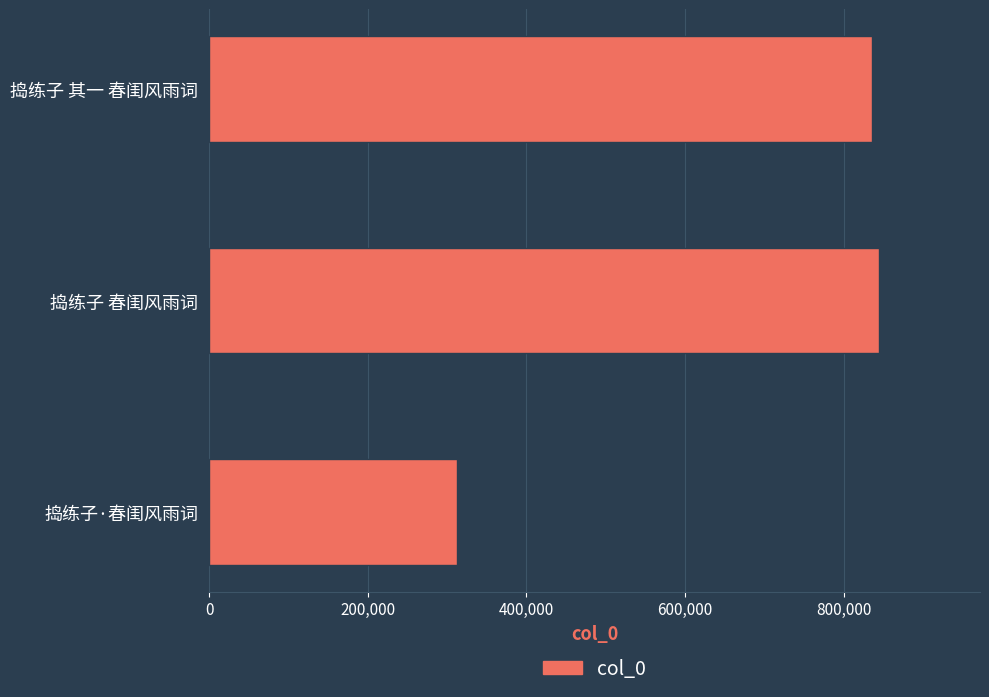

What is the average value?

664660